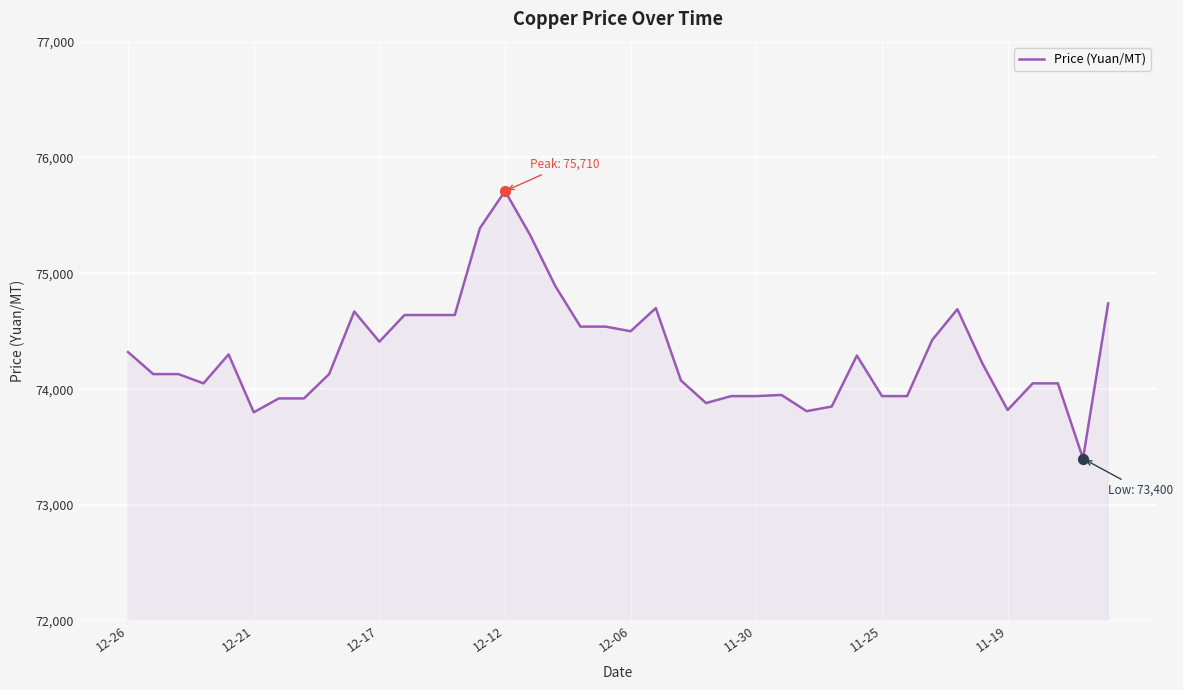

What is the maximum value shown in the chart?

75710